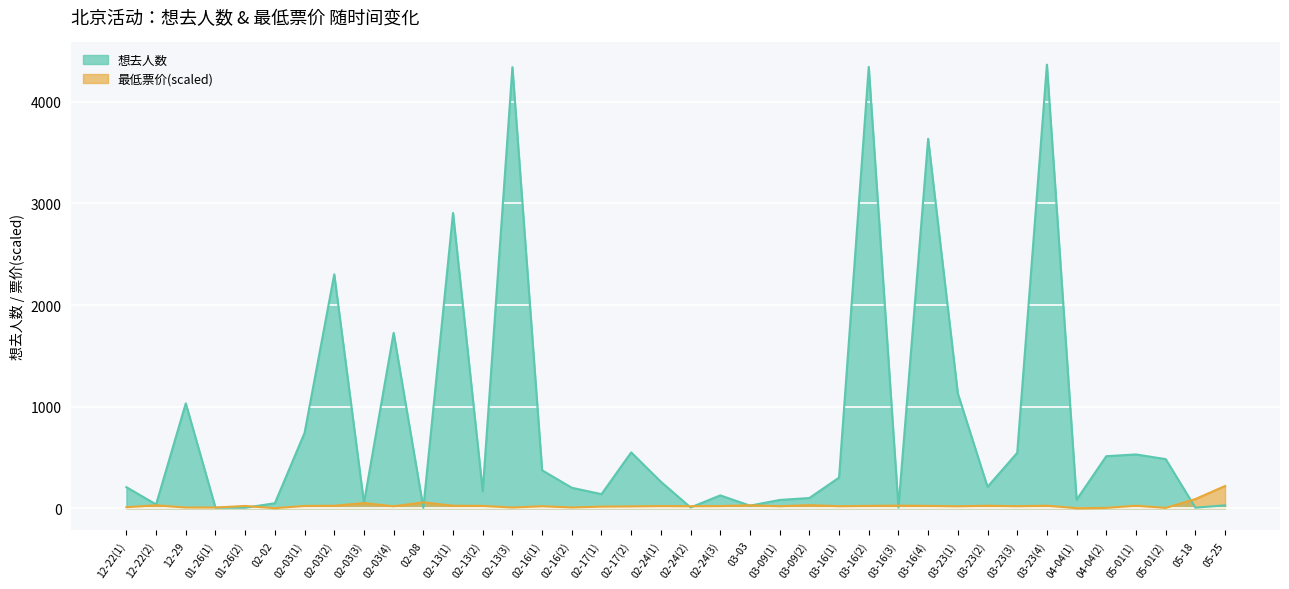

Rank the series at 03-23(2) from lowest to highest value.

最低票价(scaled), 想去人数